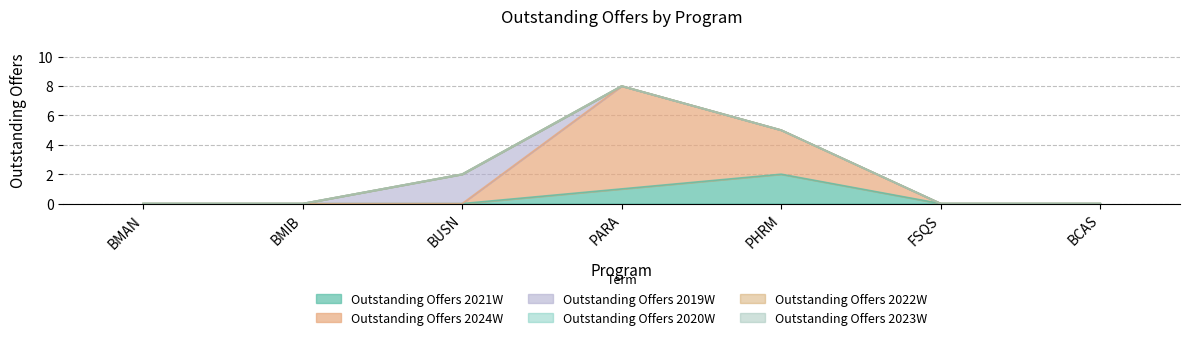

Reading left to right, transcribe all the data shown in this chart.

Outstanding Offers 2021W: 0	0	0	1	2	0	0
Outstanding Offers 2024W: 0	0	0	7	3	0	0
Outstanding Offers 2019W: 0	0	2	0	0	0	0
Outstanding Offers 2020W: 0	0	0	0	0	0	0
Outstanding Offers 2022W: 0	0	0	0	0	0	0
Outstanding Offers 2023W: 0	0	0	0	0	0	0